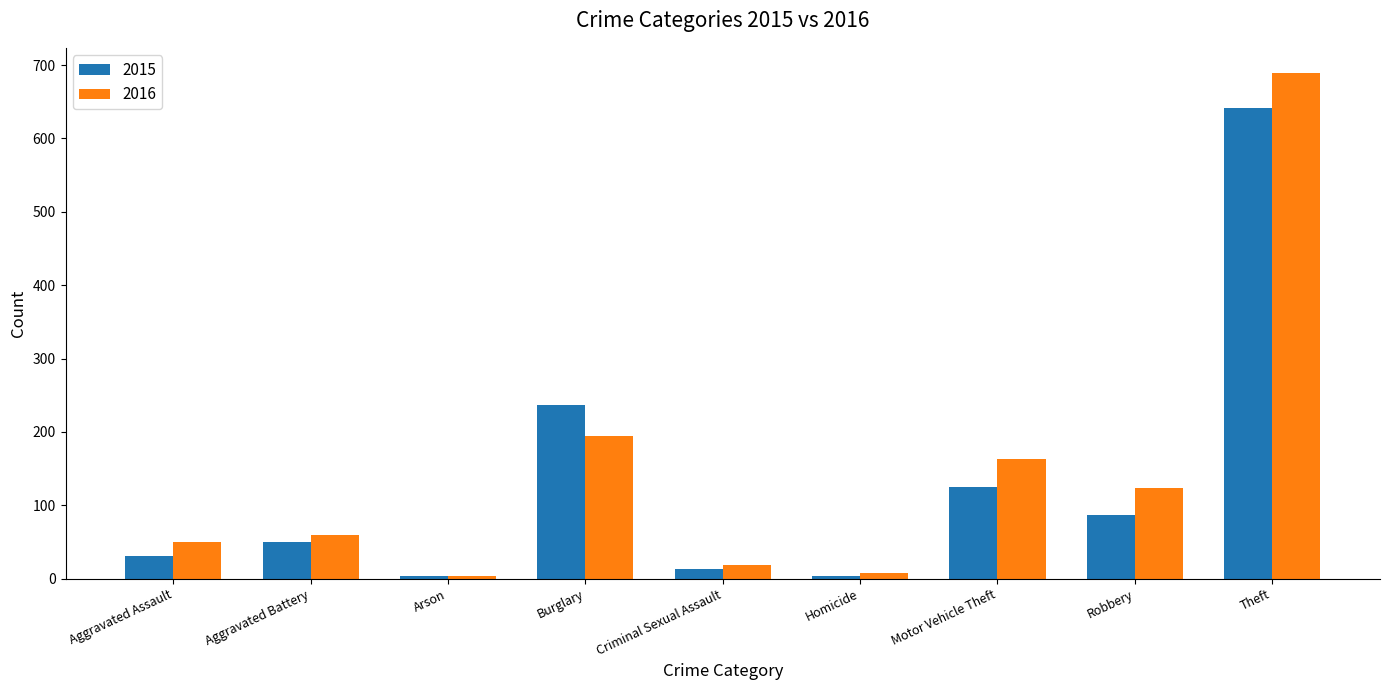

What value does the 2016 series have at Criminal Sexual Assault, to the nearest 10?

20